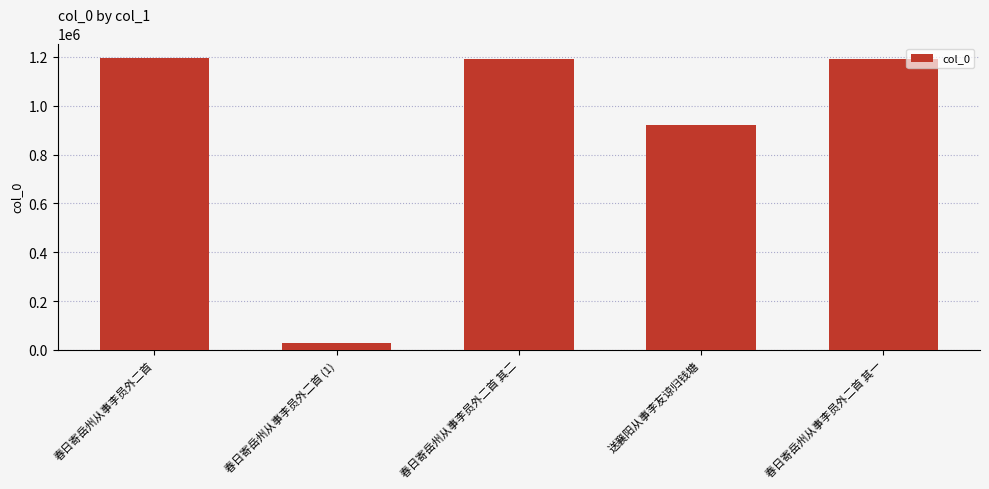

Which category has the lowest value across all series?

春日寄岳州从事李员外二首 (1)